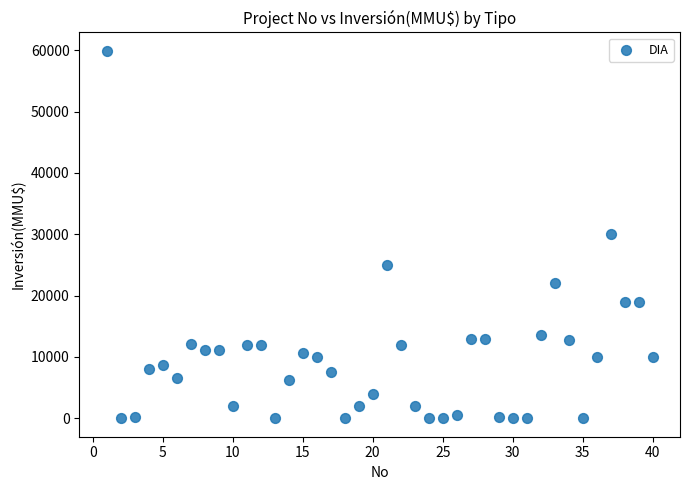

What is the range of X values (max minus min)?

39